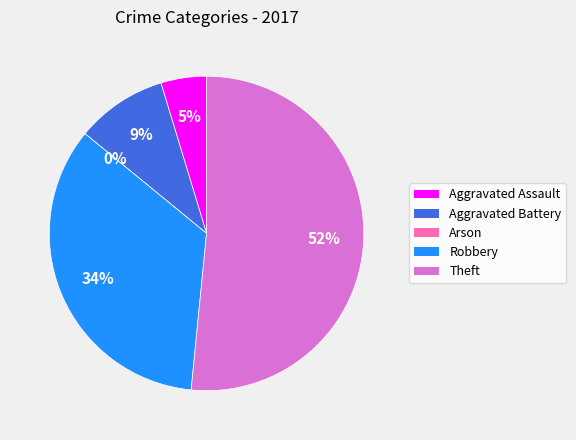

Approximately how many times larger is the value at Aggravated Battery compared to Theft?

0.2